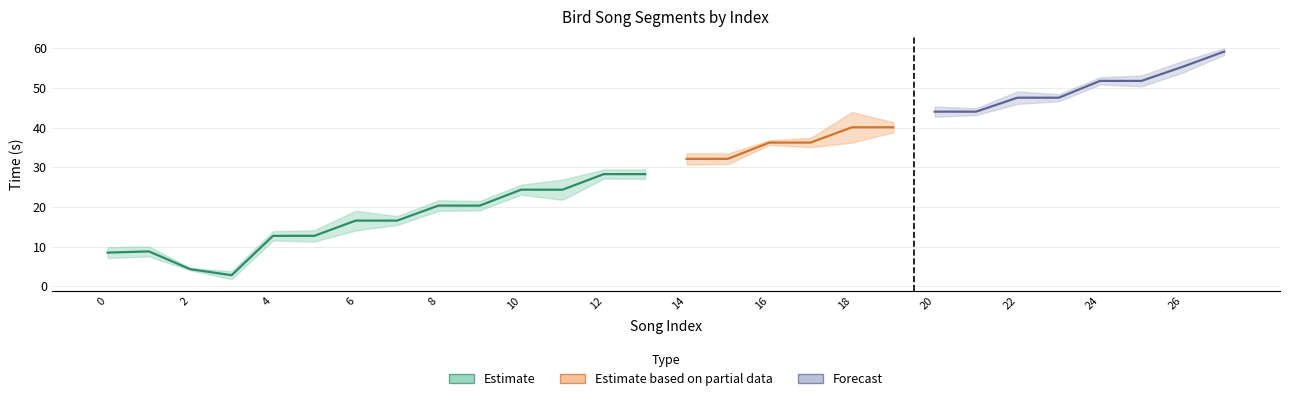

Reading left to right, list all the values displayed in this chart.

min_t: 7.2	7.6	4.0	1.8	11.6	11.3	14.1	15.5	19.0	19.2	23.1	21.8	27.2	27.1	30.7	30.8	35.7	35.1	36.2	38.8	42.7	43.2	46.0	46.7	50.9	50.4	53.9	58.4
max_t: 9.9	10.1	4.6	3.8	13.9	14.2	19.1	17.7	21.7	21.5	25.6	26.9	29.4	29.5	33.6	33.5	36.8	37.4	44.0	41.4	45.3	44.9	49.1	48.4	52.7	53.2	56.8	60.0
song_len: 2.7	2.5	0.6	2.0	2.4	2.8	5.0	2.2	2.7	2.4	2.5	5.1	2.3	2.4	2.9	2.7	1.1	2.4	7.7	2.5	2.6	1.7	3.1	1.8	1.8	2.7	2.9	2.3
distance: 77.0	39.0	24.0	46.0	46.0	24.0	77.0	39.0	46.0	24.0	39.0	77.0	24.0	46.0	39.0	77.0	24.0	46.0	77.0	39.0	24.0	46.0	39.0	77.0	46.0	24.0	39.0	24.0